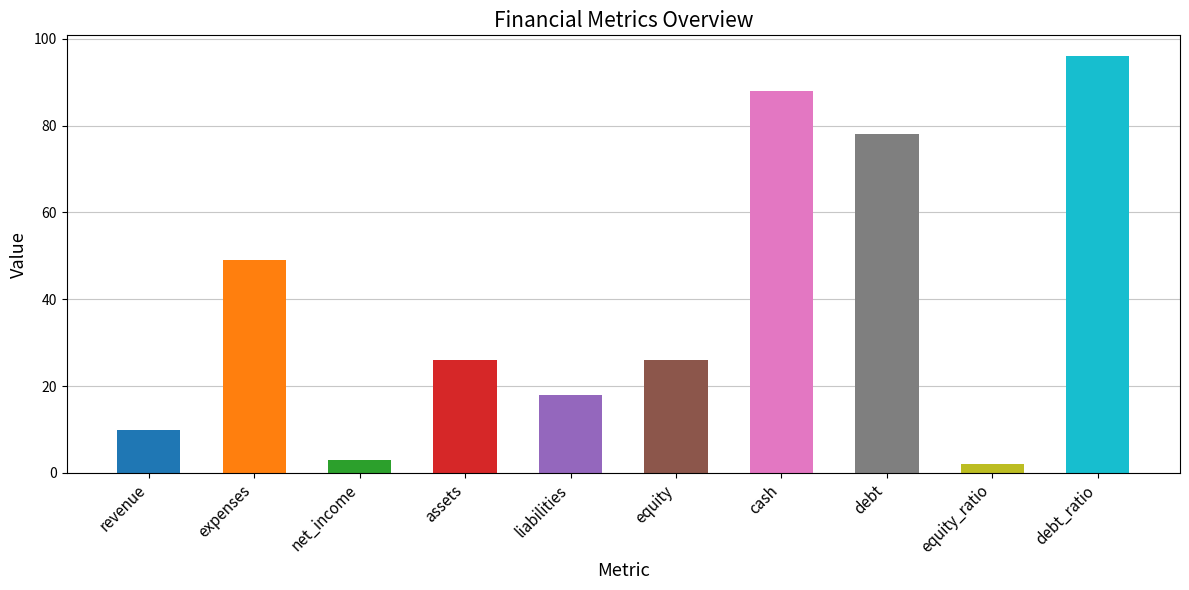

What is the change in value from revenue to net_income?

-7